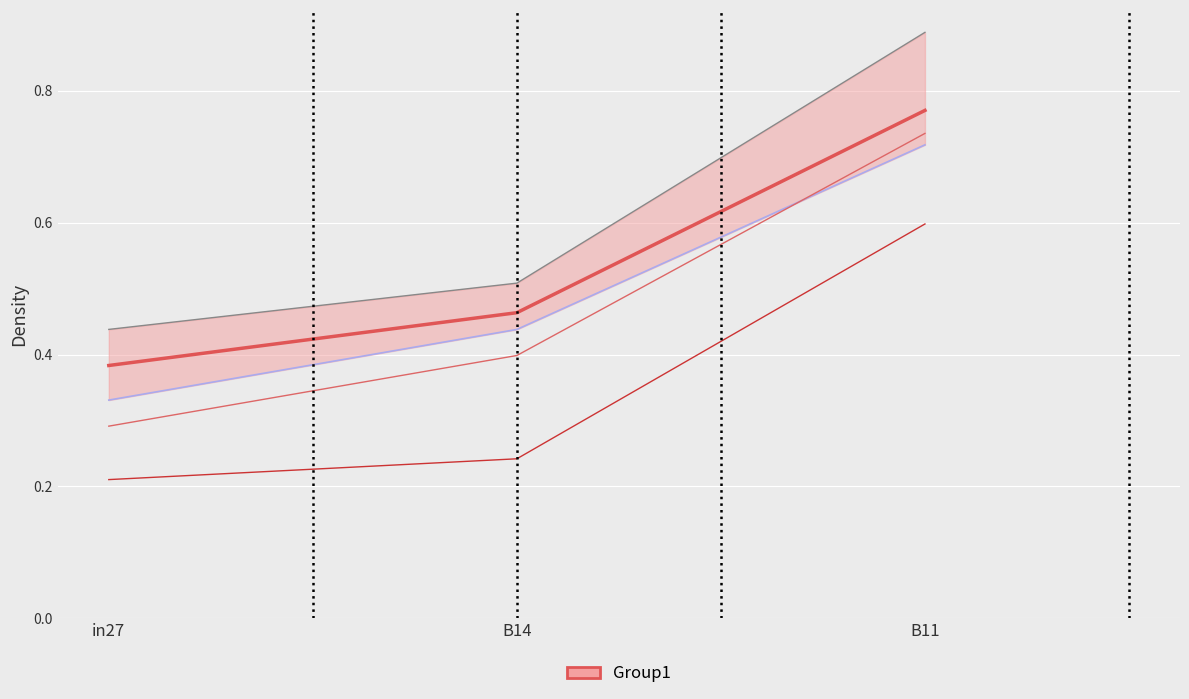

What is the sum of the job645_scenario0_1343 values at B14 and in27?

0.8